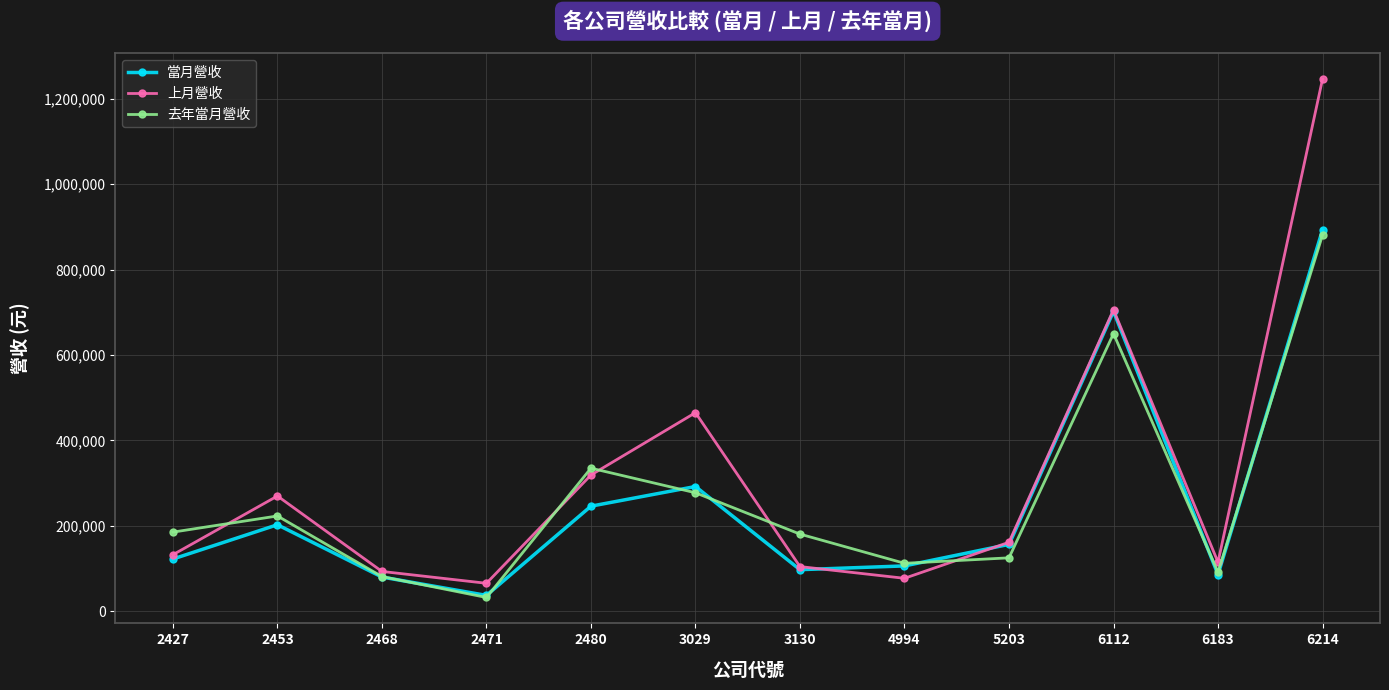

What is the smallest value displayed?

32319